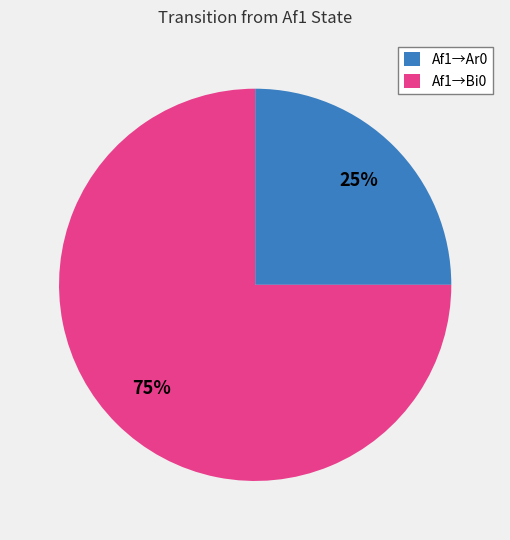

To the nearest percent, what portion does Af1→Ar0 represent?

25%